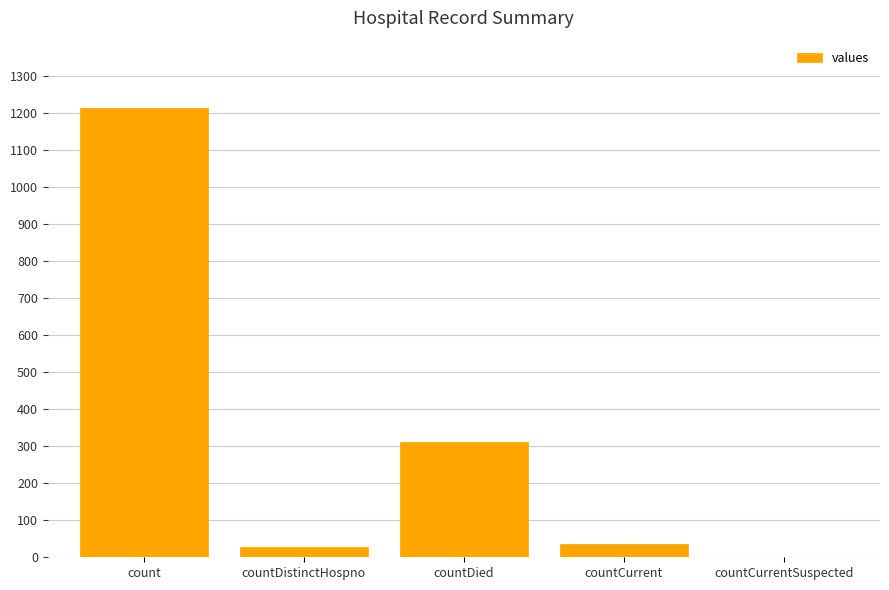

Is it true that the value at count is 1213?

True